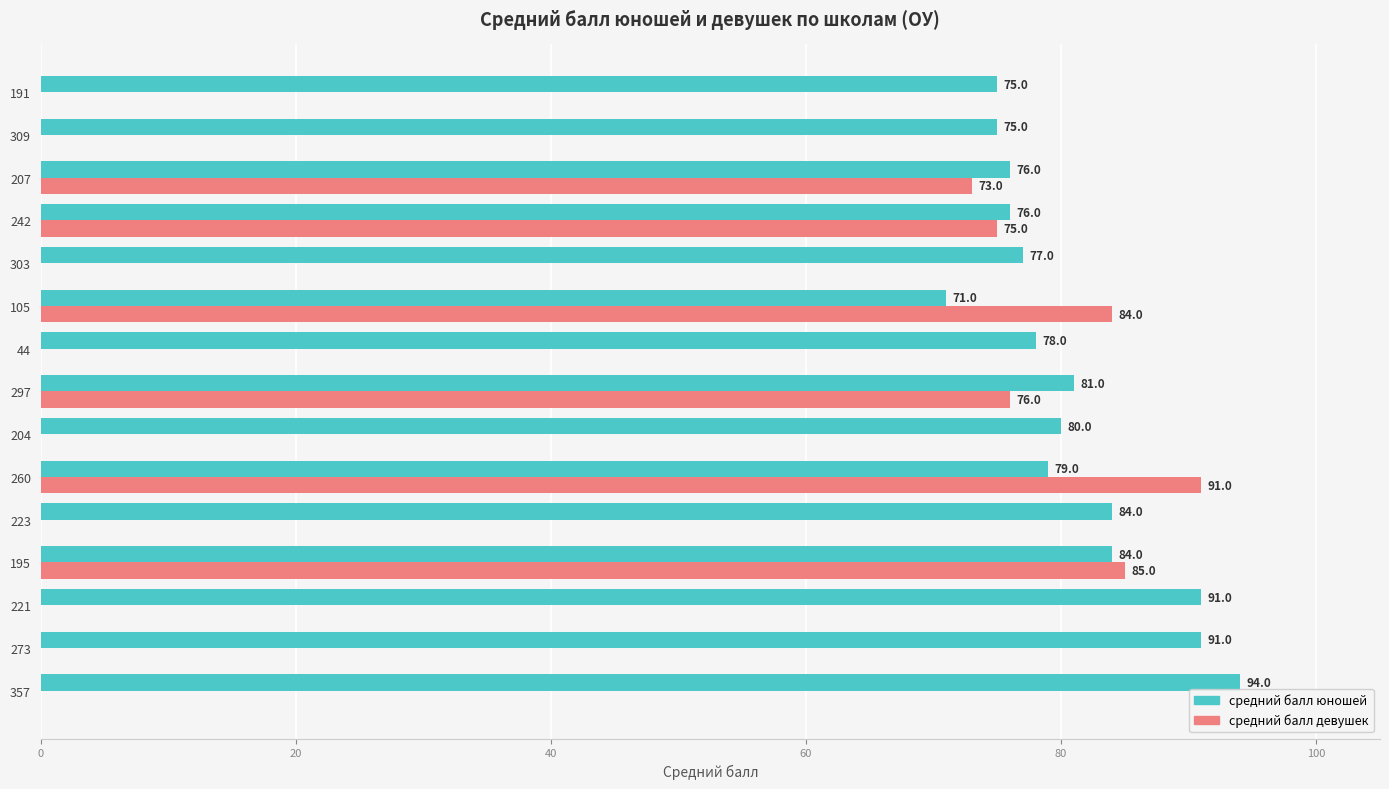

Which series has the widest spread of values?

средний балл девушек